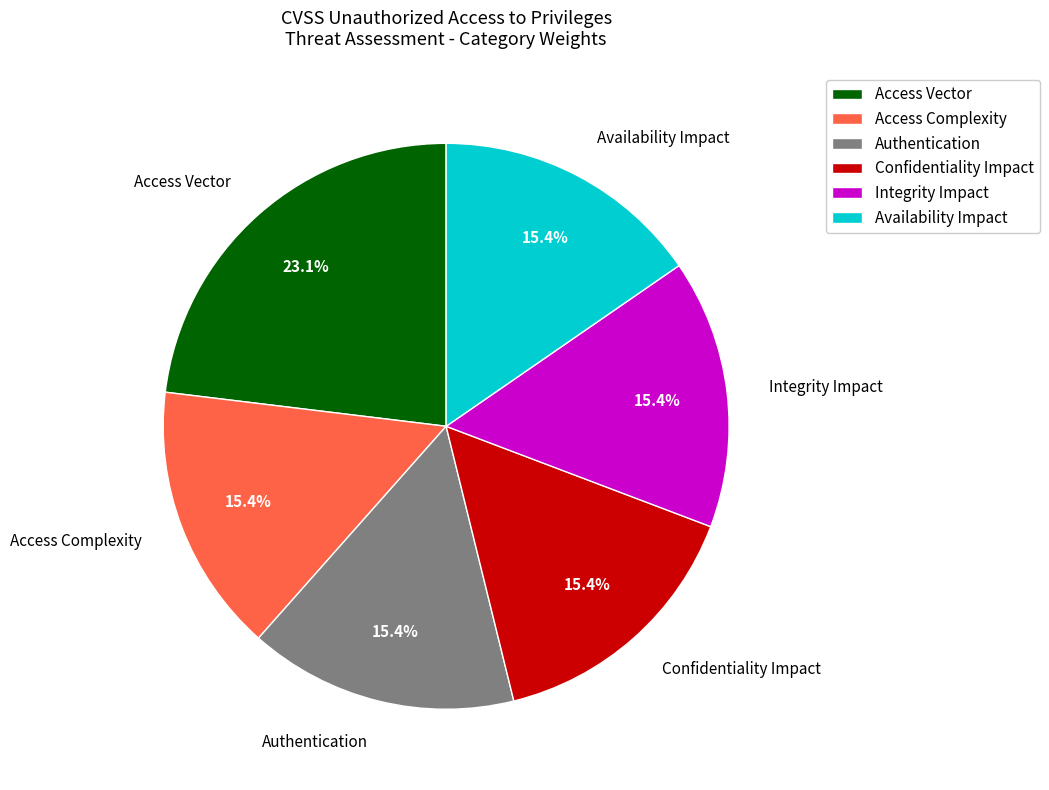

The Availability Impact slice represents 15% of the pie. True or false?

True